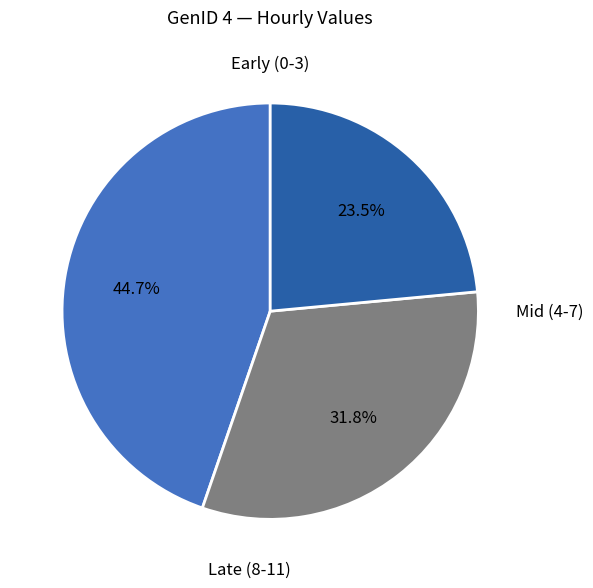

Is there any slice that represents more than half of the pie?

No